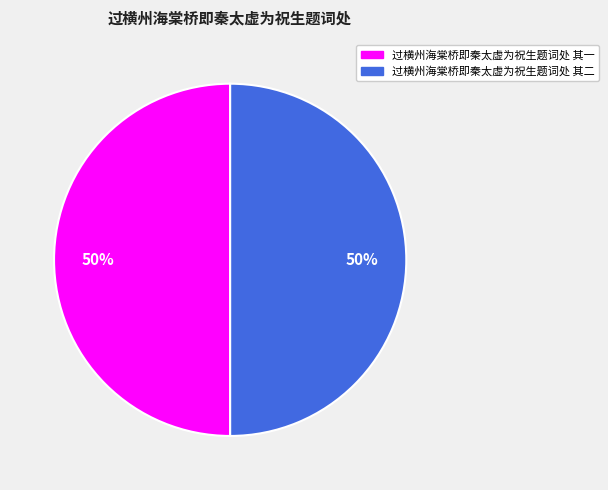

Approximately how many times larger is the value at 过横州海棠桥即秦太虚为祝生题词处 其一 compared to 过横州海棠桥即秦太虚为祝生题词处 其二?

1.0